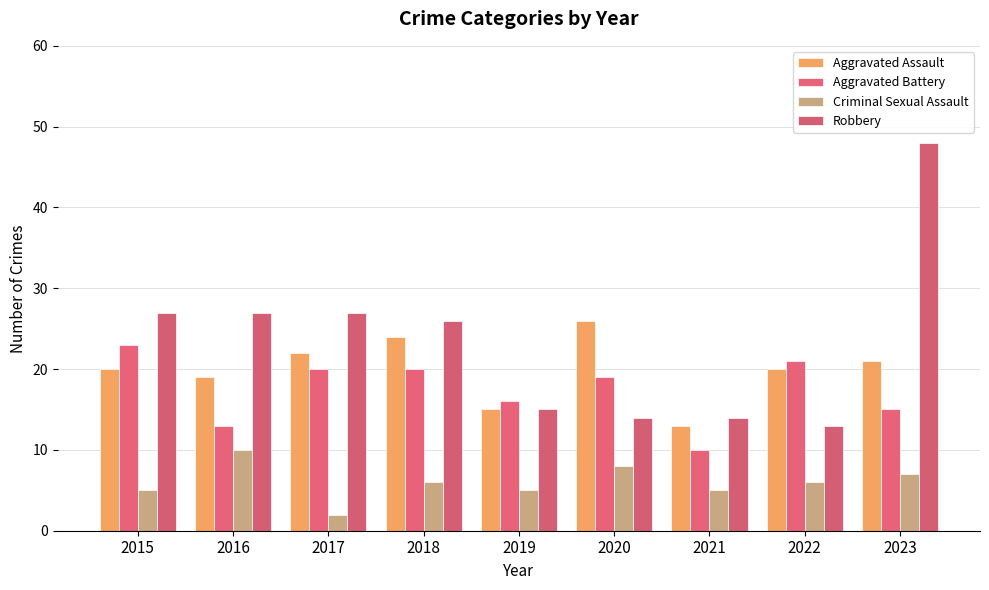

Rank the categories by Aggravated Assault value from lowest to highest.

2021, 2019, 2016, 2015, 2022, 2023, 2017, 2018, 2020